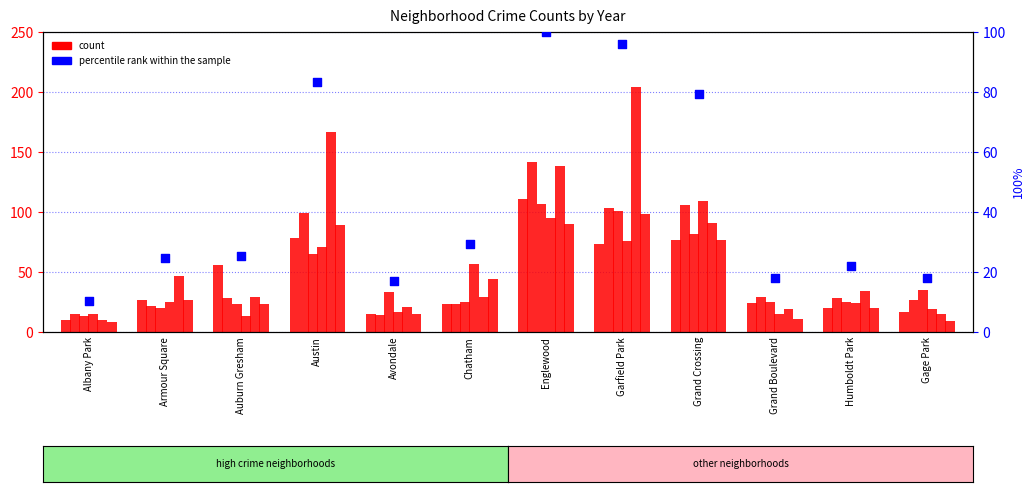

Between Albany Park and Grand Crossing, which is larger?

Grand Crossing